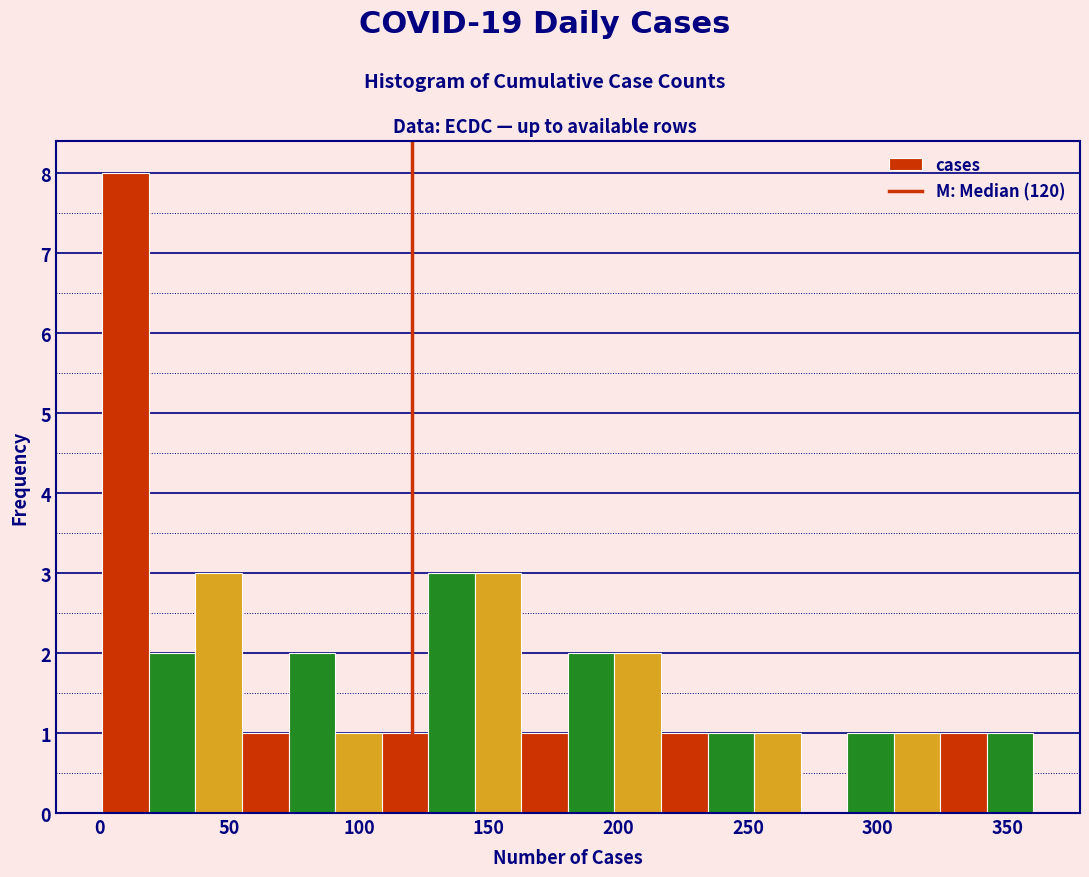

Around what value on the x-axis is the tallest bar? Give the approximate position of its centre, as read against the axis.

10